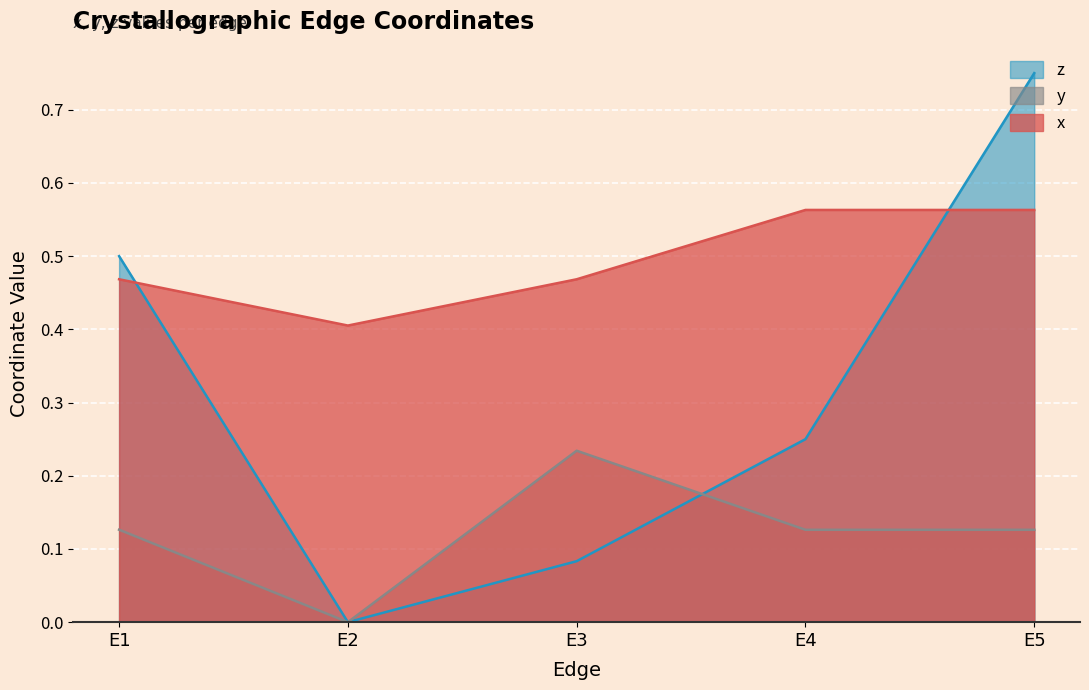

What is the spread (max minus min) of values at E1?

0.4